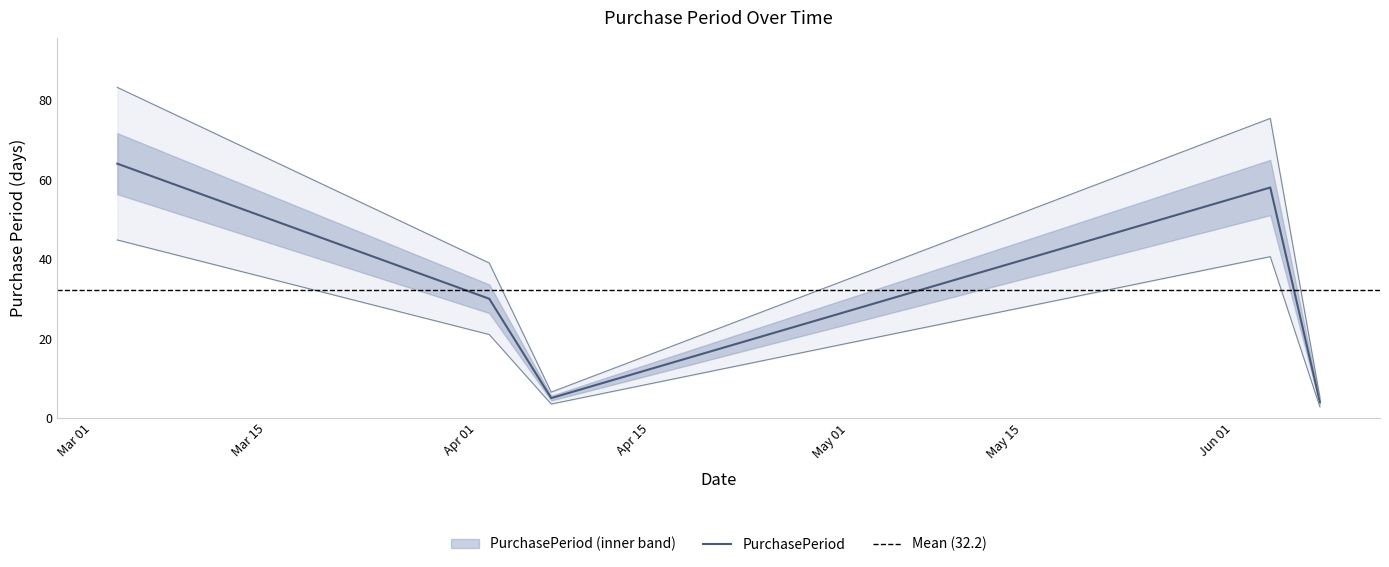

How many points are lower than both their immediate neighbors (excluding endpoints)?

1